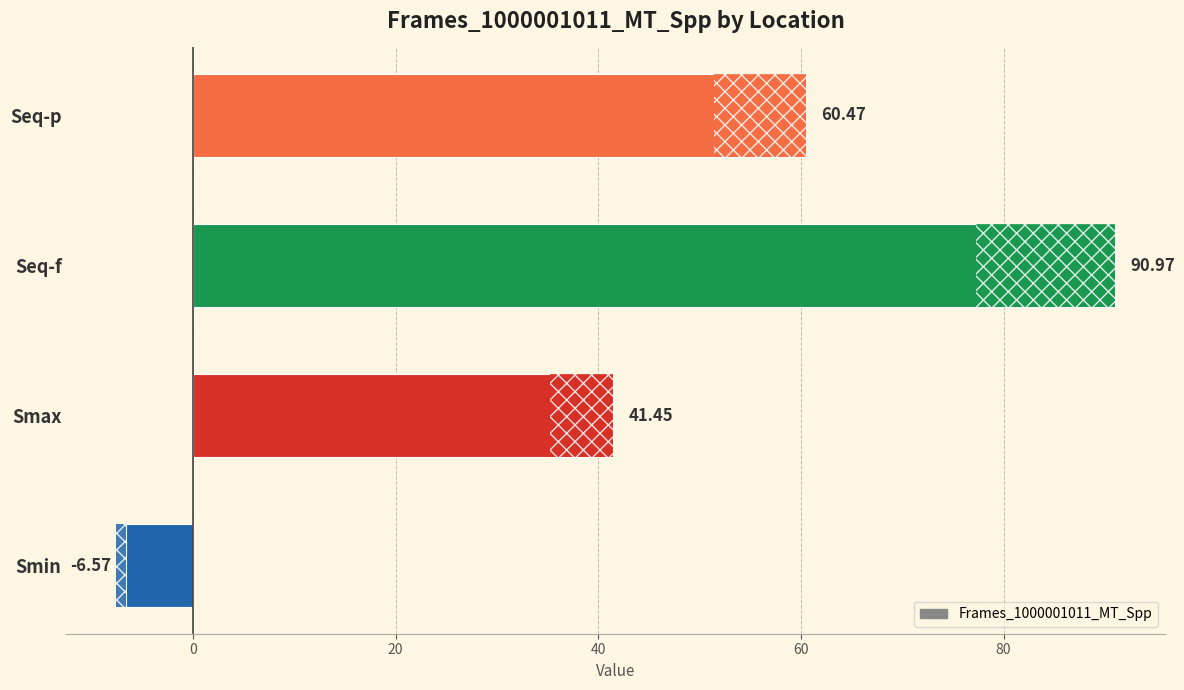

What is the sum of all values?

186.3